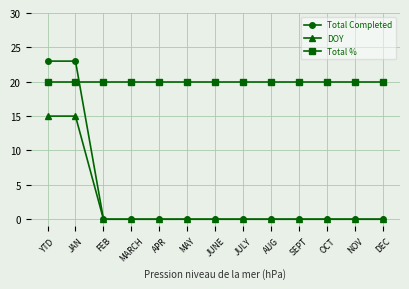

Which series ends up on top after the final intersection of Total Completed and Total %?

Total %